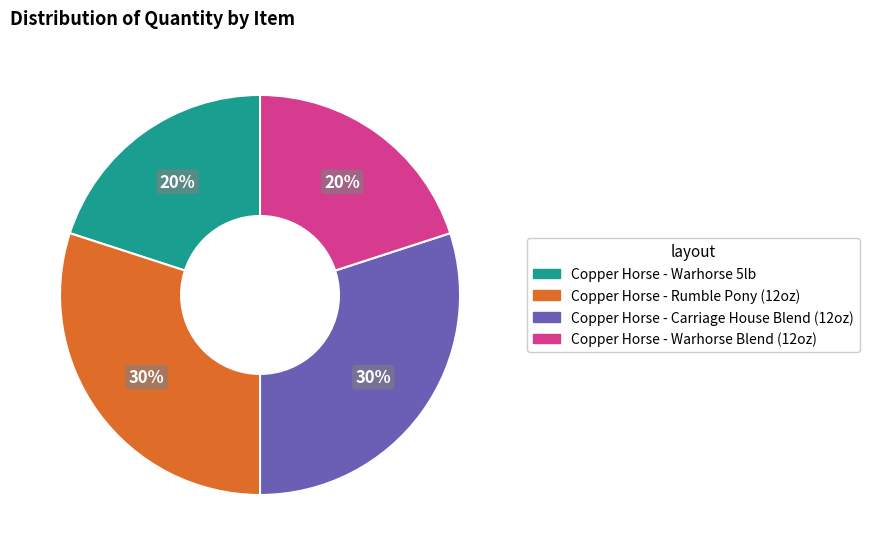

To the nearest percent, what is the difference between the largest and smallest slice percentages?

10%